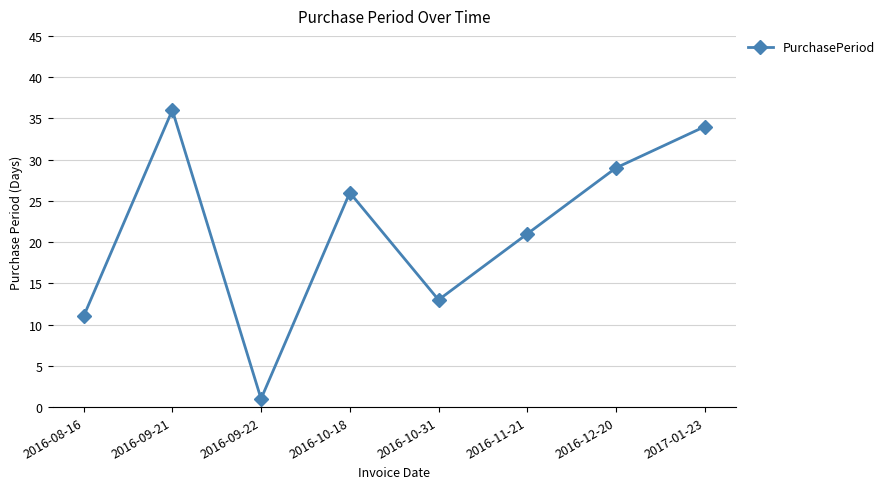

Rank the categories by value from lowest to highest.

2016-09-22, 2016-08-16, 2016-10-31, 2016-11-21, 2016-10-18, 2016-12-20, 2017-01-23, 2016-09-21